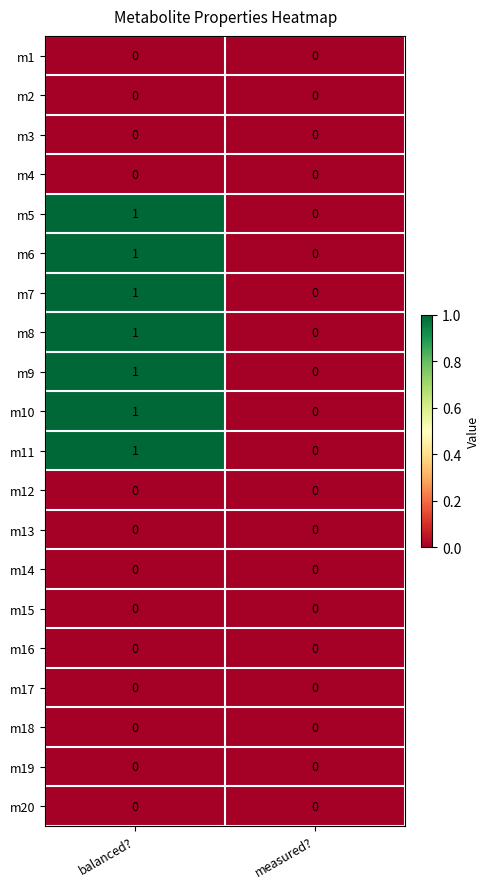

Is the value of m9 at measured? greater than the value of m10 at balanced??

No